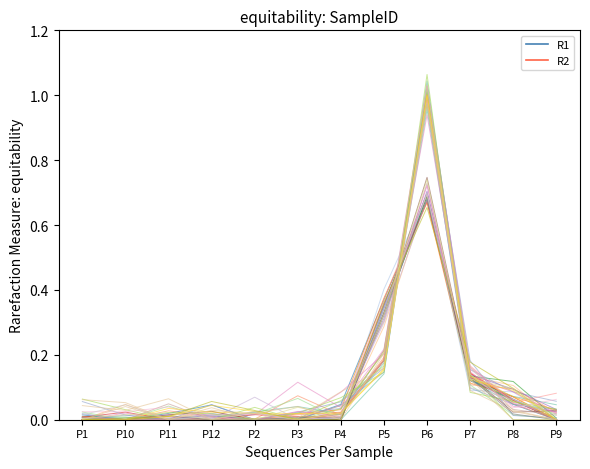

True or false: R2 has more than 1 interior local peaks.

False